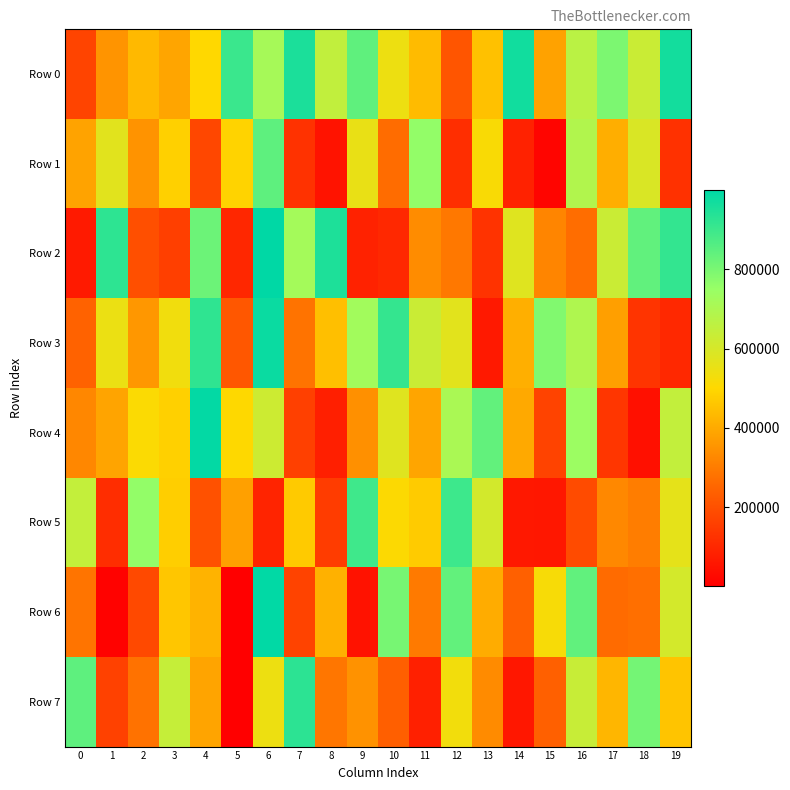

At 14, list the series in order from largest to smallest.

Row 0, Row 2, Row 3, Row 4, Row 6, Row 1, Row 5, Row 7